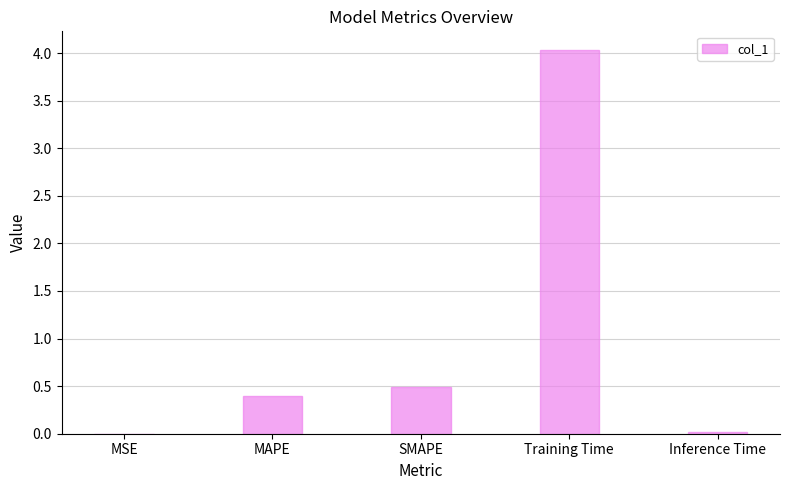

What is the sum of the values at SMAPE and MAPE?

0.9